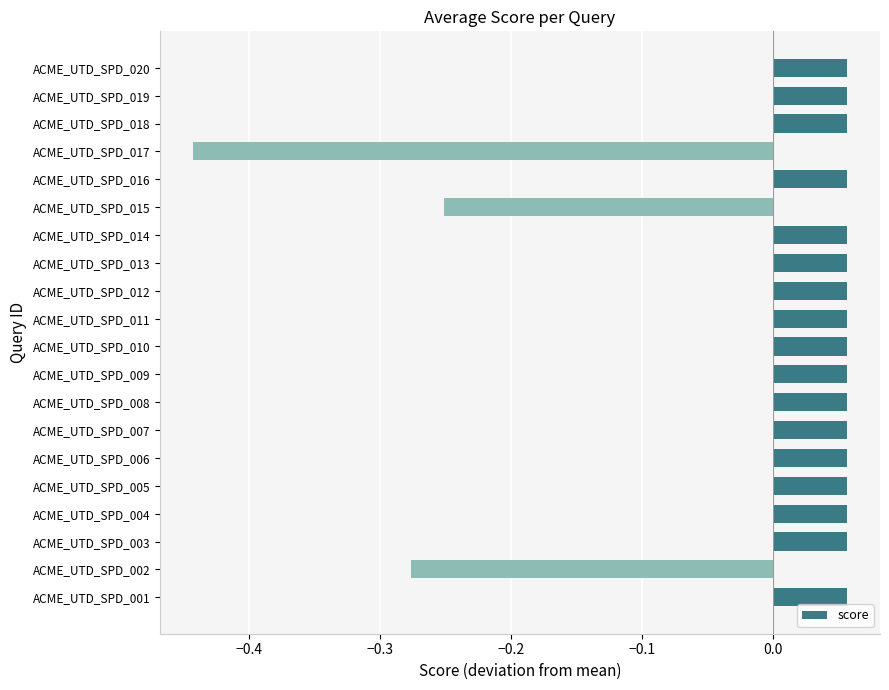

Which category has the lowest value across all series?

ACME_UTD_SPD_017